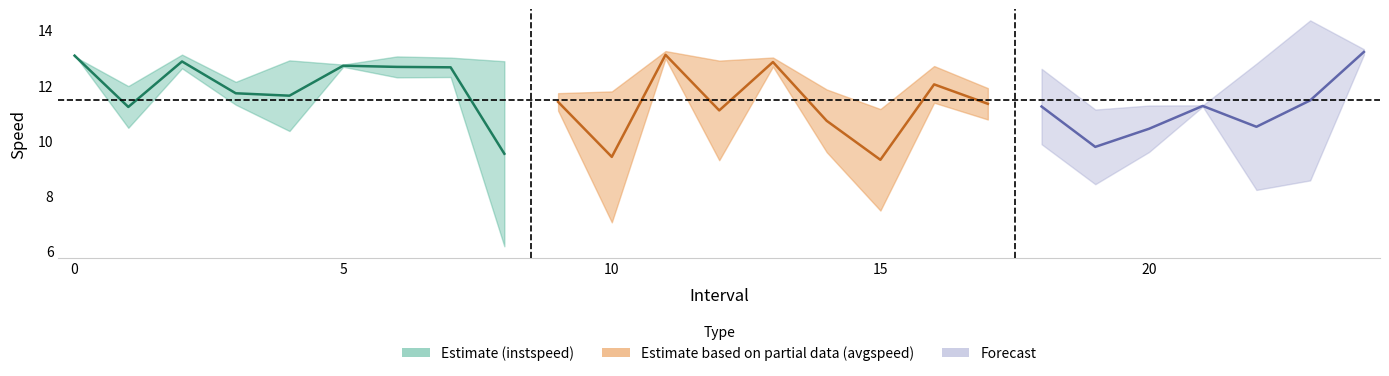

Count the number of categories in the chart.

25